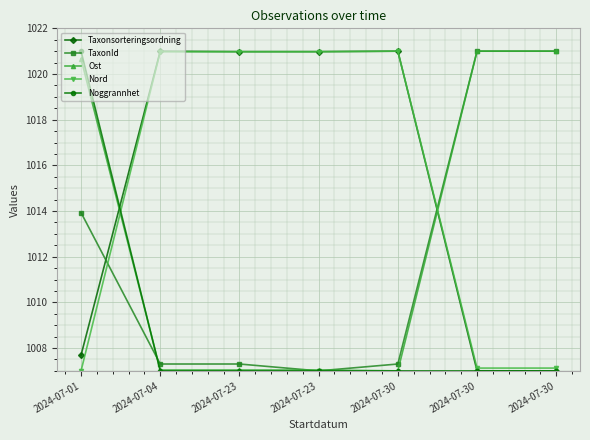

What are all the series names shown in the legend?

Taxonsorteringsordning, TaxonId, Ost, Nord, Noggrannhet